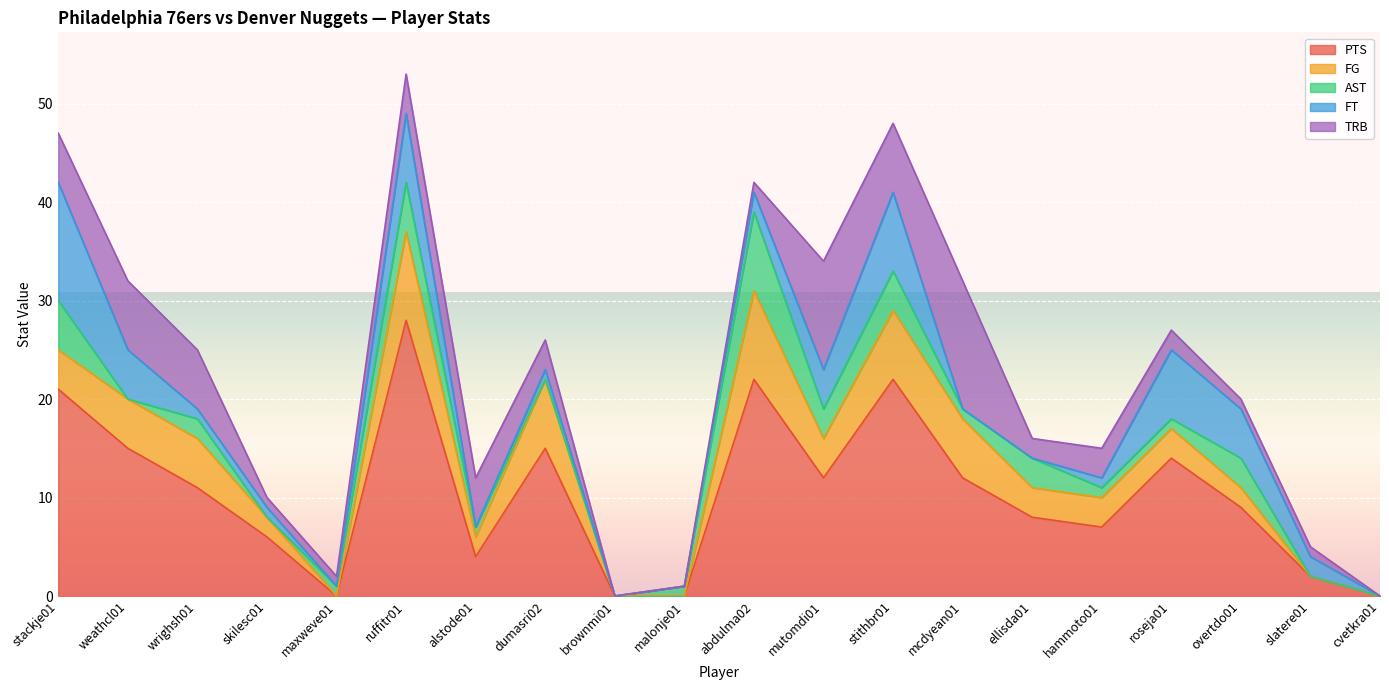

What are all the series names shown in the legend?

PTS, FG, AST, FT, TRB